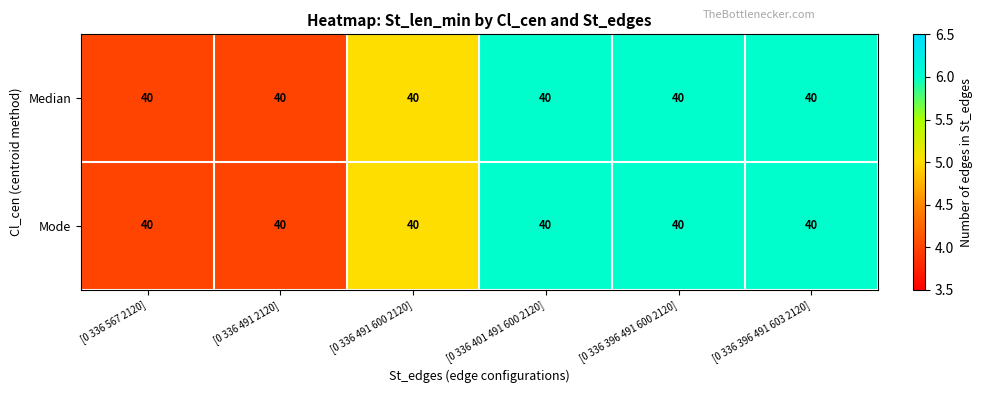

What is the approximate value of Median at [0 336 491 2120]?

4